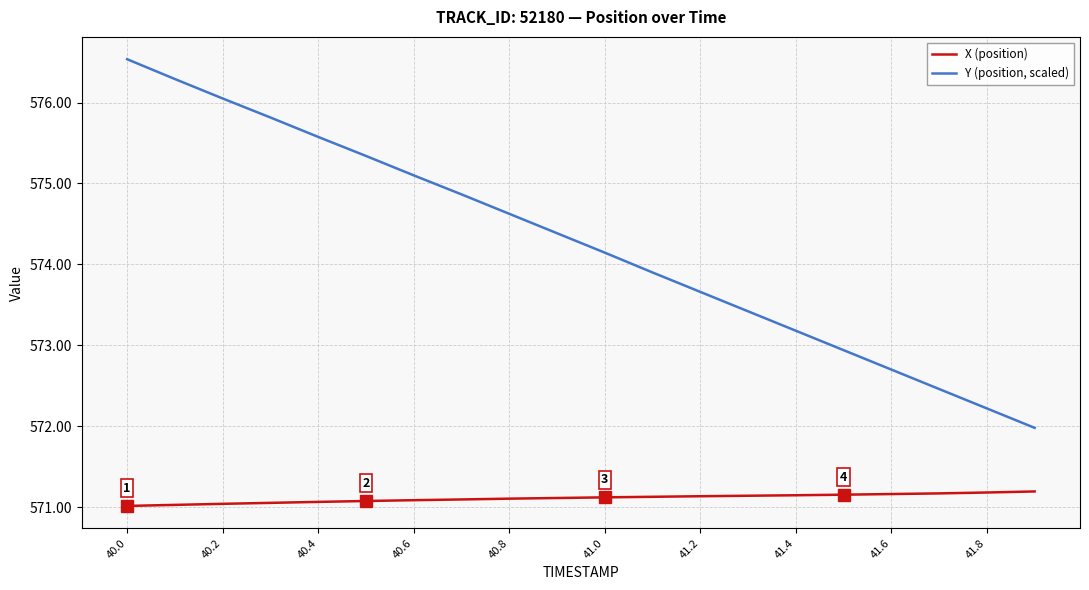

What is the difference between the maximum and minimum values in the Y (position, scaled) series?

4.6